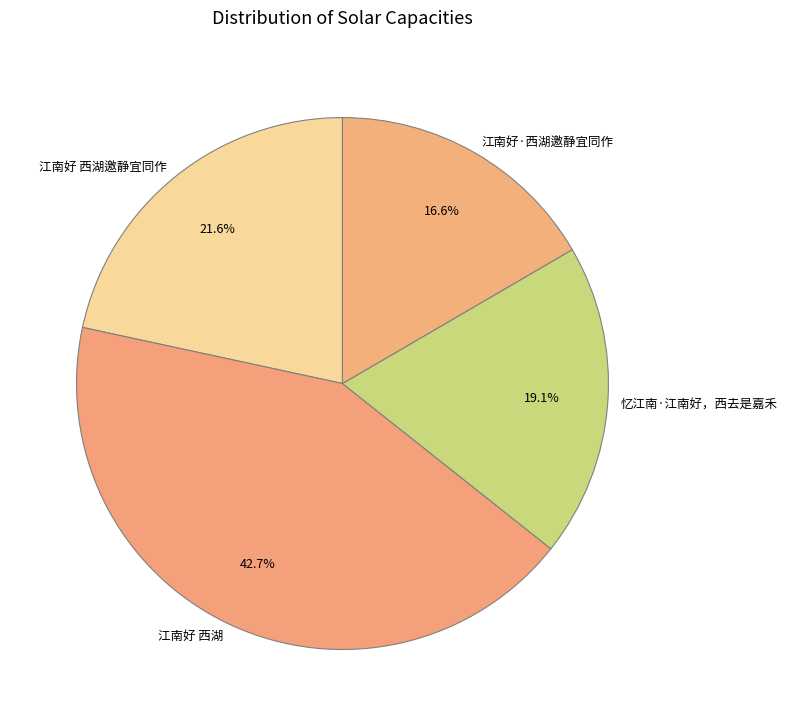

Count the number of slices in the pie.

4